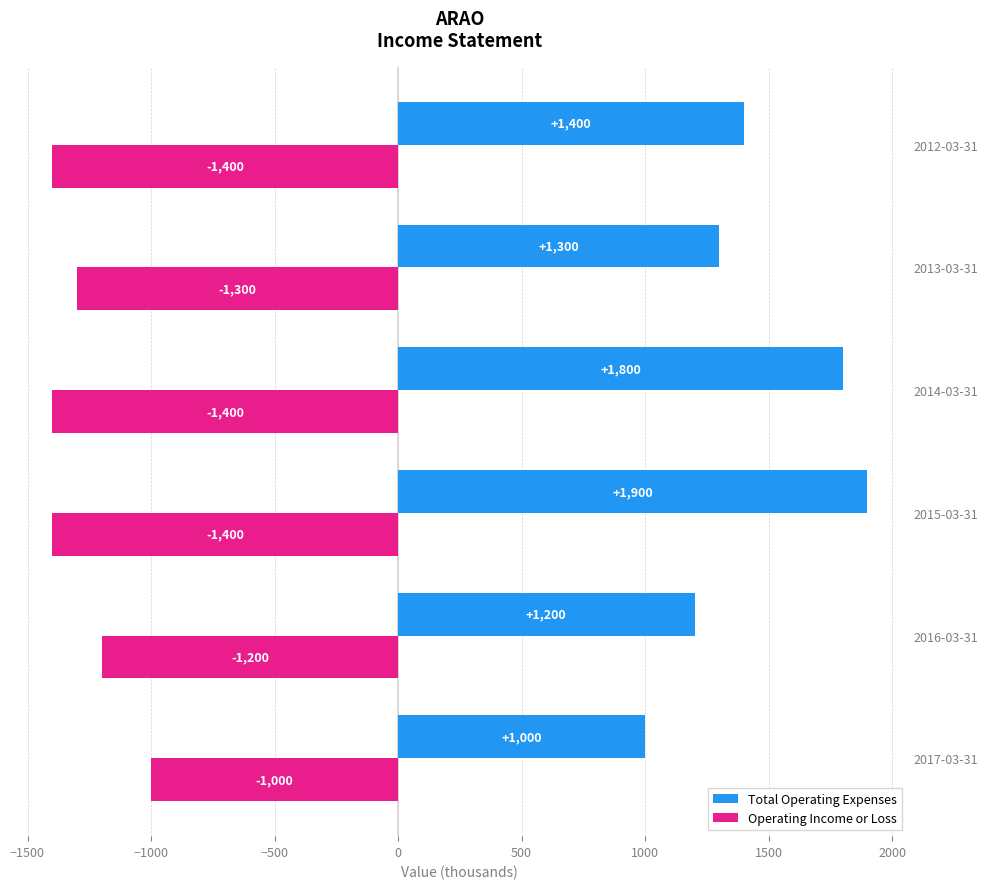

What value does the Operating Income or Loss series have at 2012-03-31?

-1400